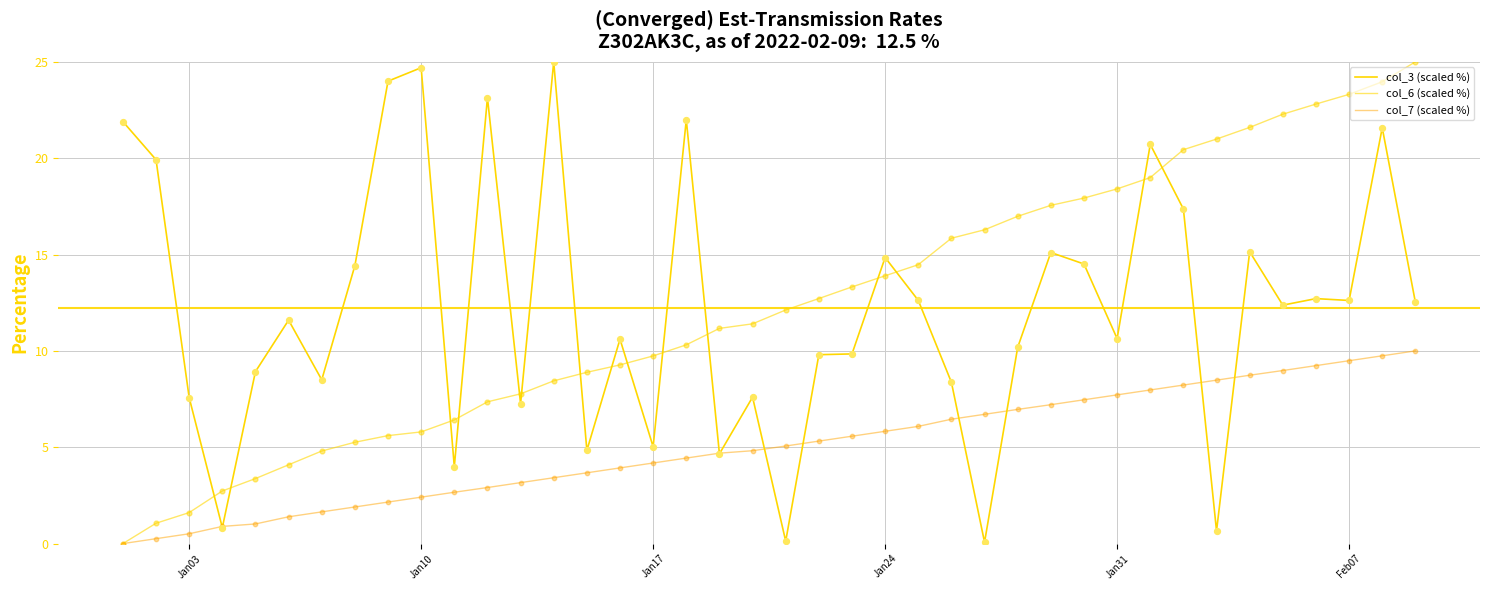

How many lines are shown in the chart?

3